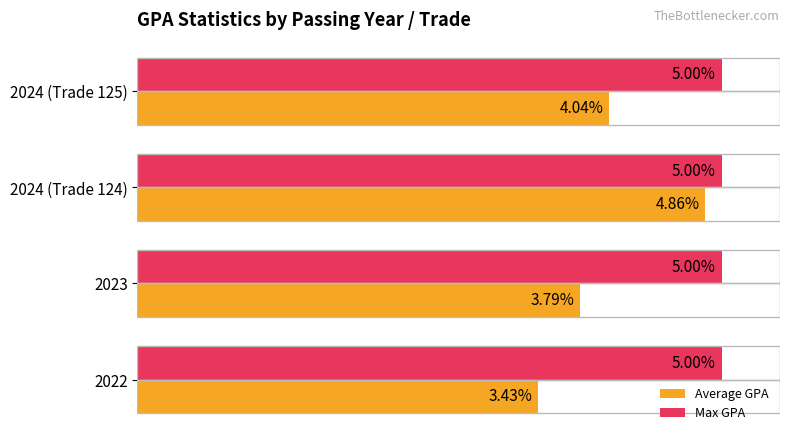

Which series has the largest range (max minus min)?

Average GPA